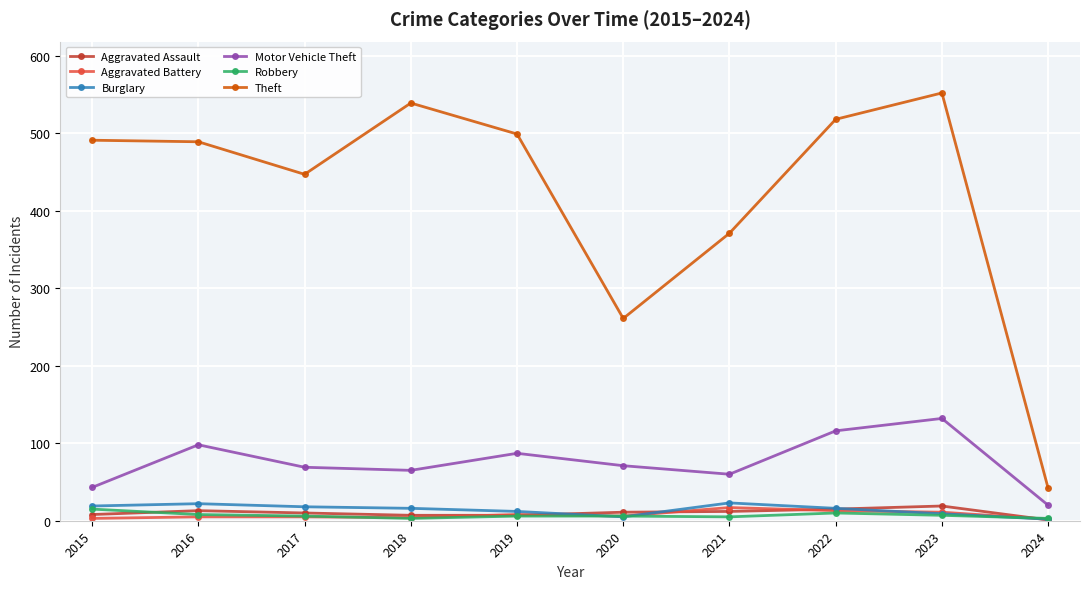

The Robbery series shows 8 at 2016. True or false?

True